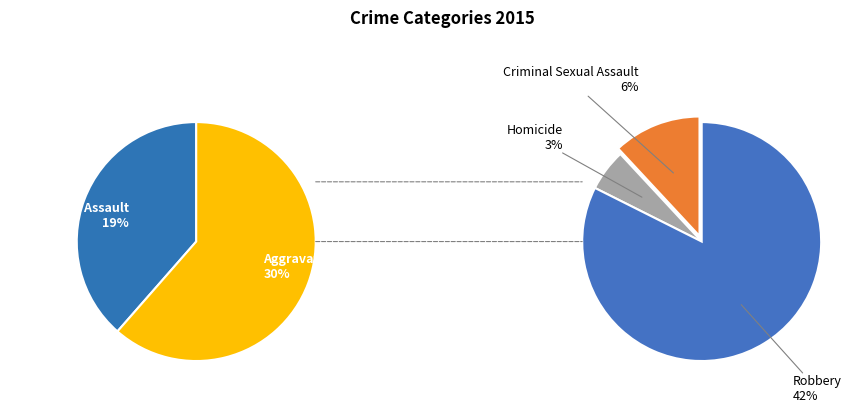

Which slice is the largest?

Robbery